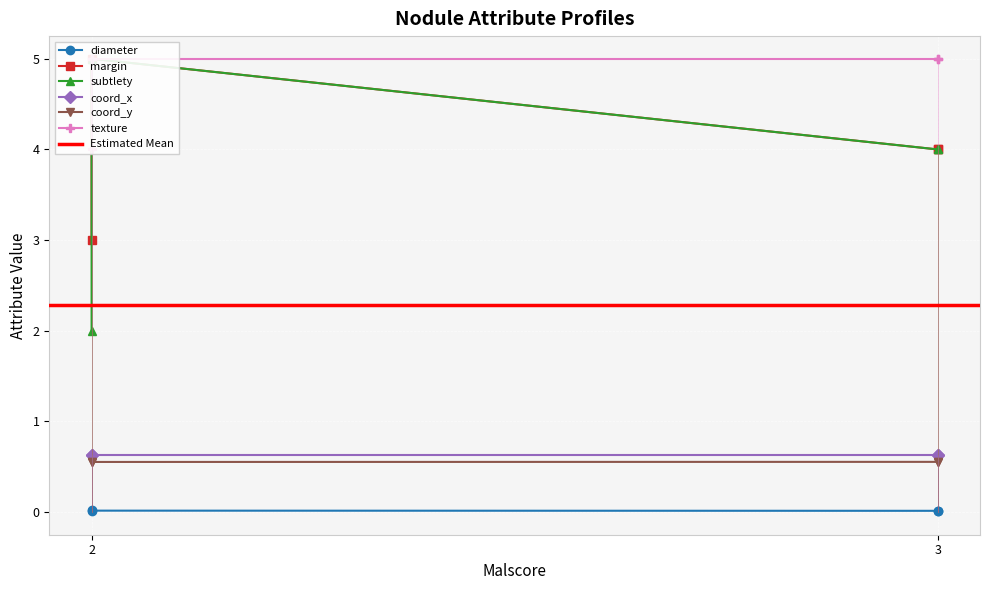

At which category does margin reach its first local peak?

2